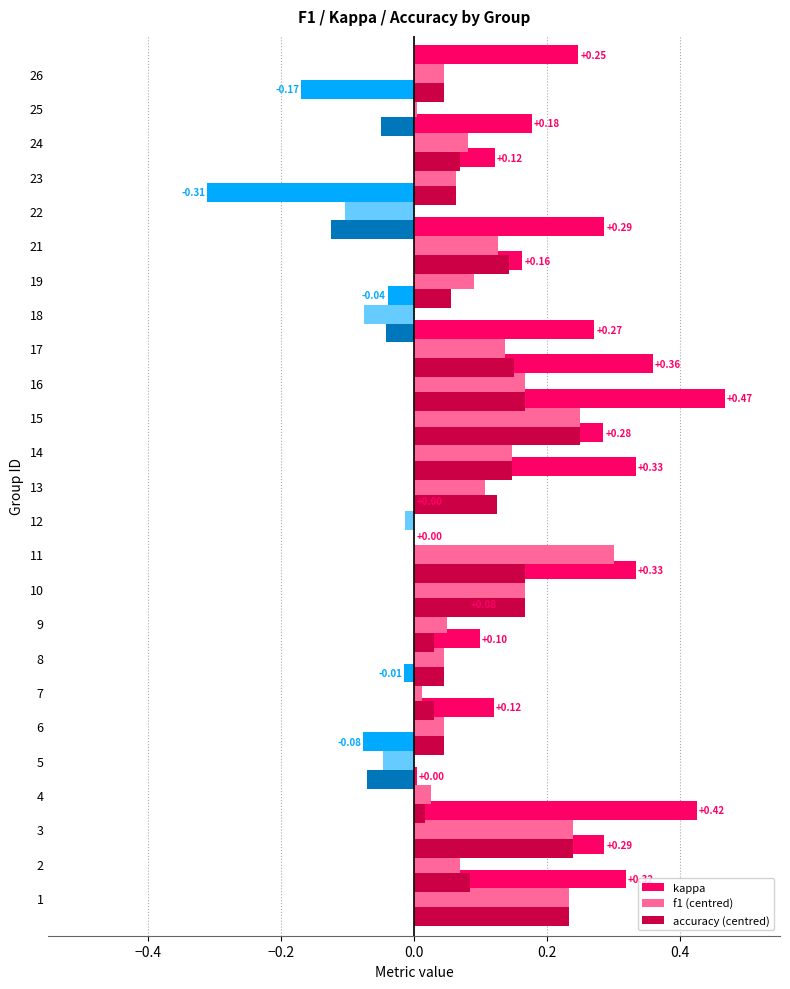

What is the smallest value displayed?

-0.3